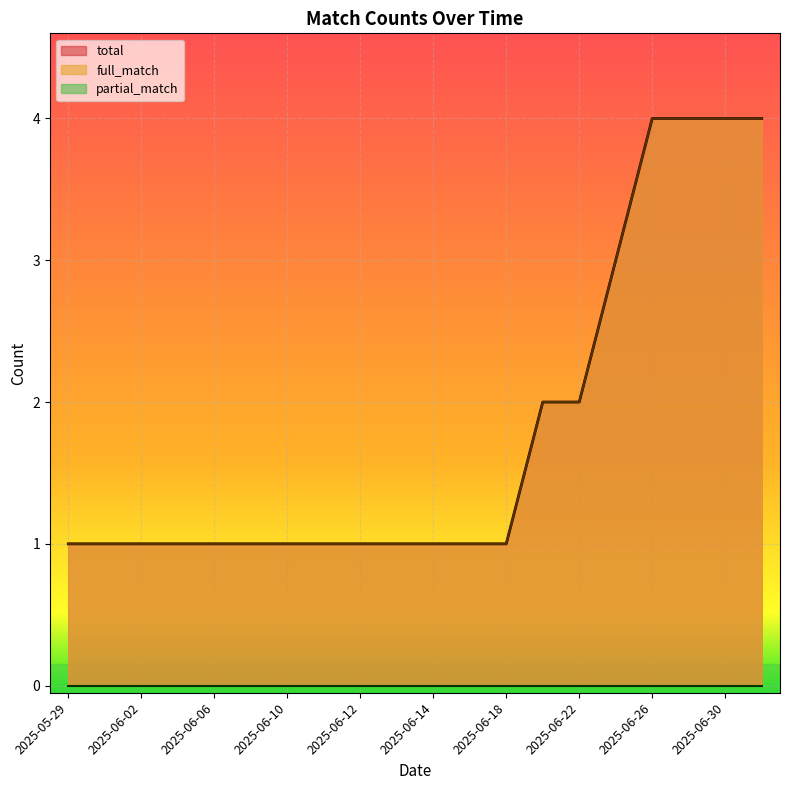

Reading left to right, list all the values displayed in this chart.

total: 1	1	1	1	1	1	1	1	1	1	1	1	1	2	2	3	4	4	4	4
full_match: 1	1	1	1	1	1	1	1	1	1	1	1	1	2	2	3	4	4	4	4